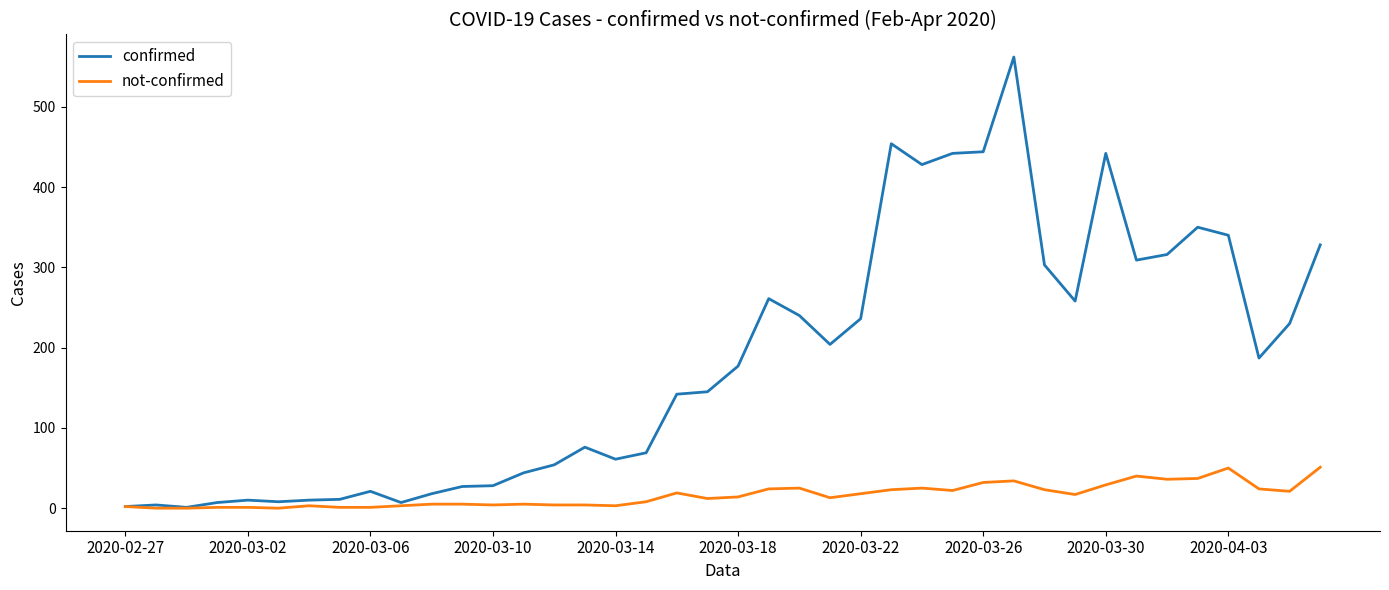

Which series has the largest total across all categories?

confirmed